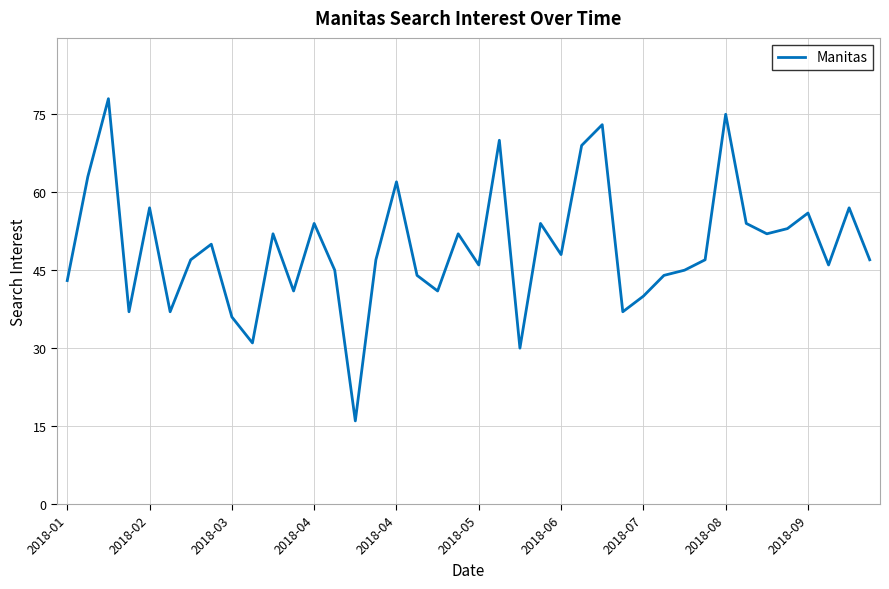

What is the minimum value shown in the chart?

16